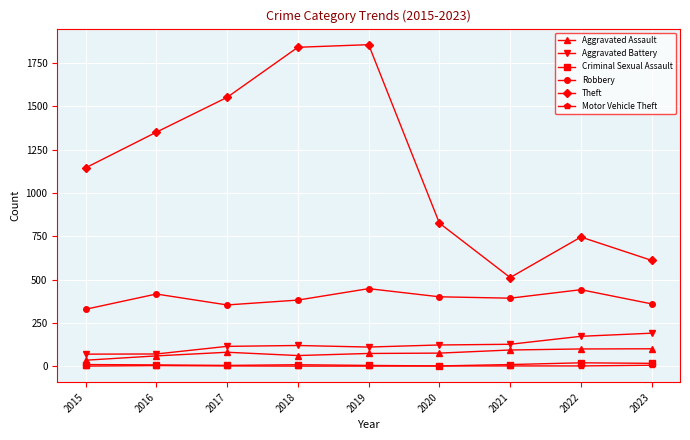

What are all the series names shown in the legend?

Aggravated Assault, Aggravated Battery, Criminal Sexual Assault, Robbery, Theft, Motor Vehicle Theft